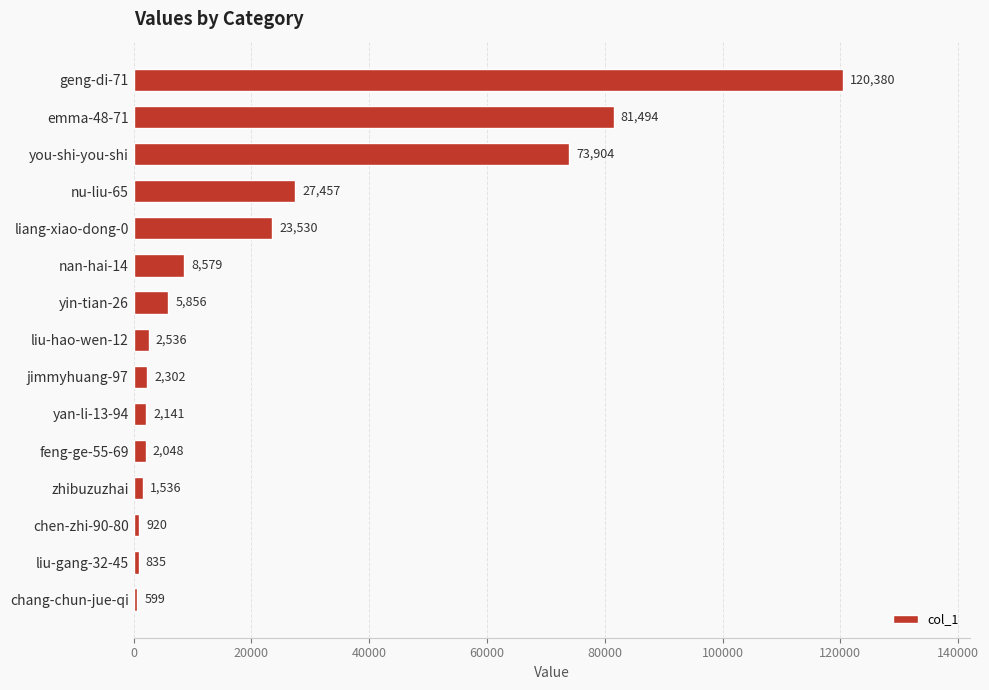

The value at jimmyhuang-97 is 2302. True or false?

True